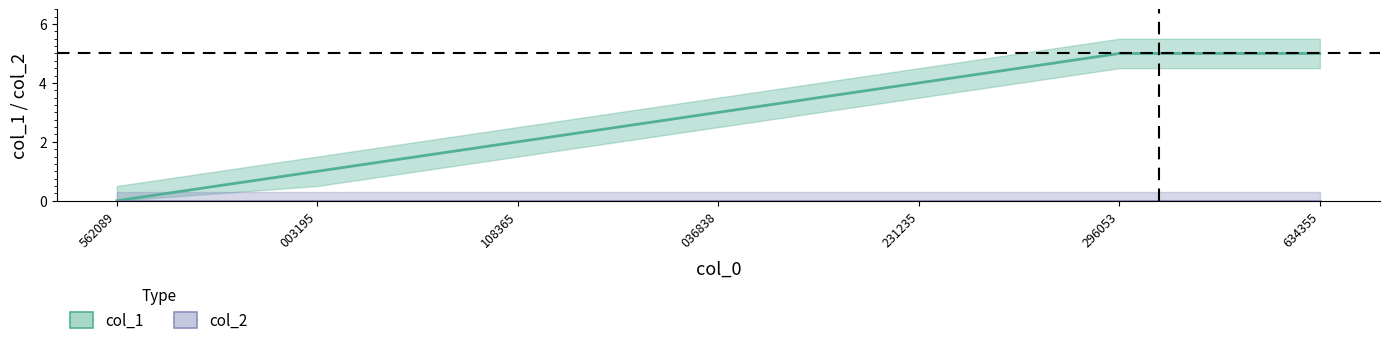

Which has a higher value, 1422036838 or 1416003195?

1422036838